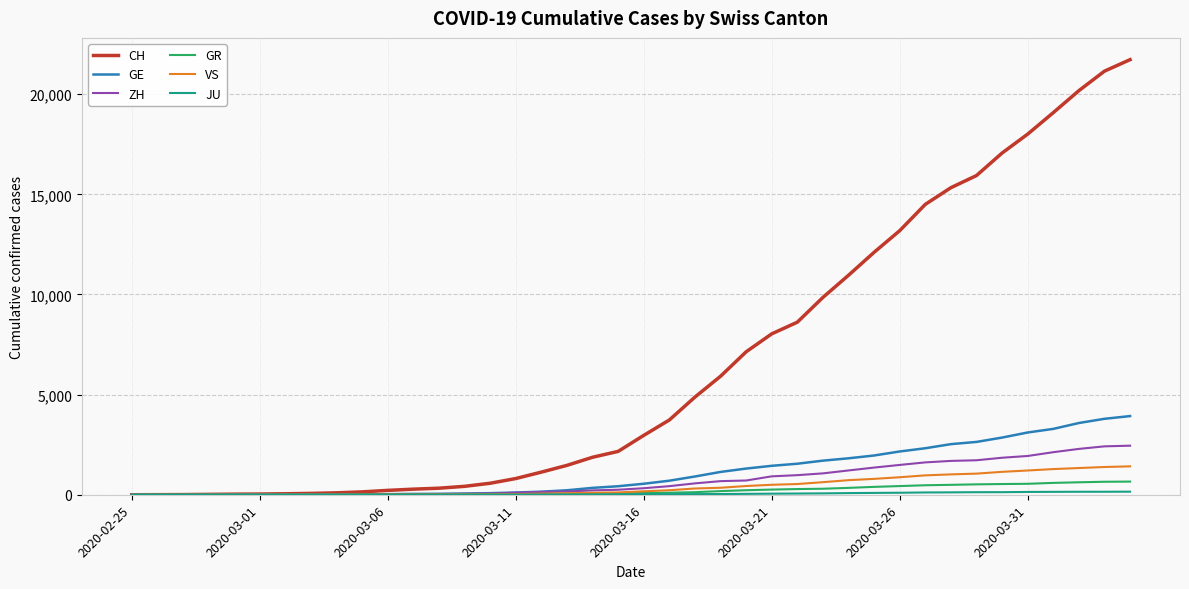

Which series has the largest range (max minus min)?

CH